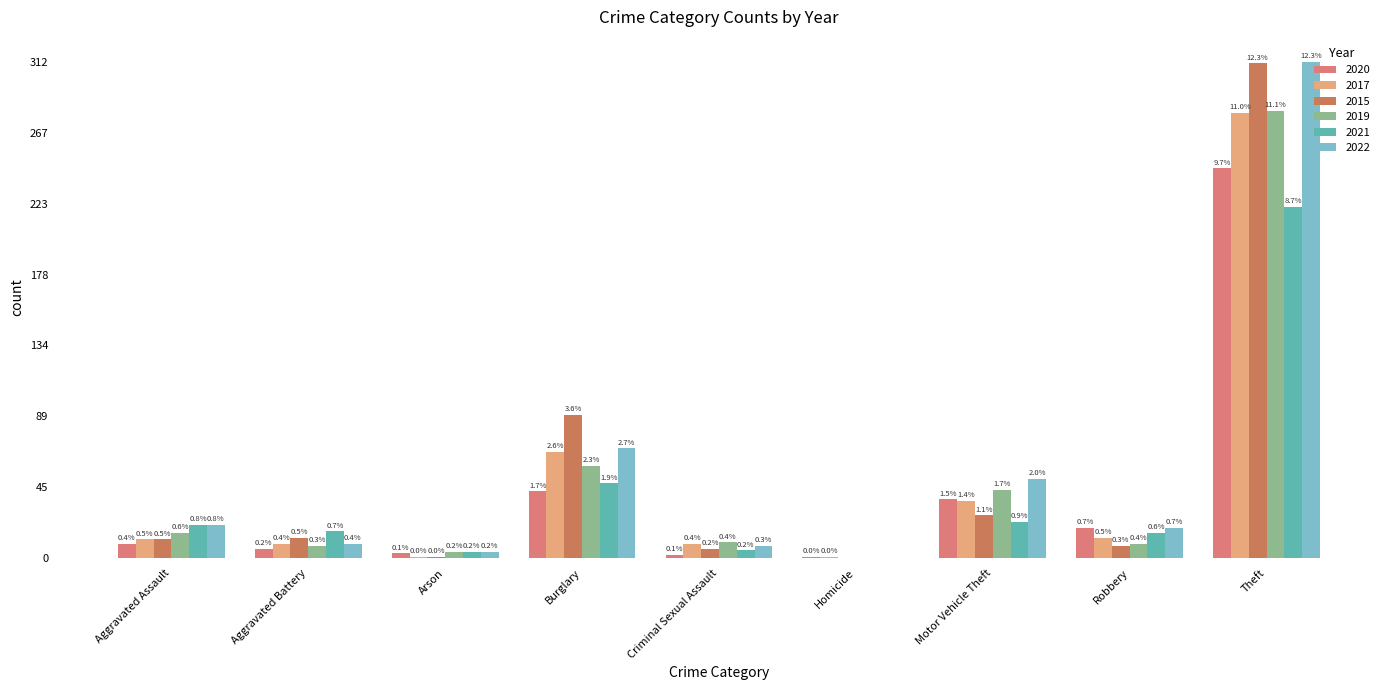

Are the bars horizontal?

No